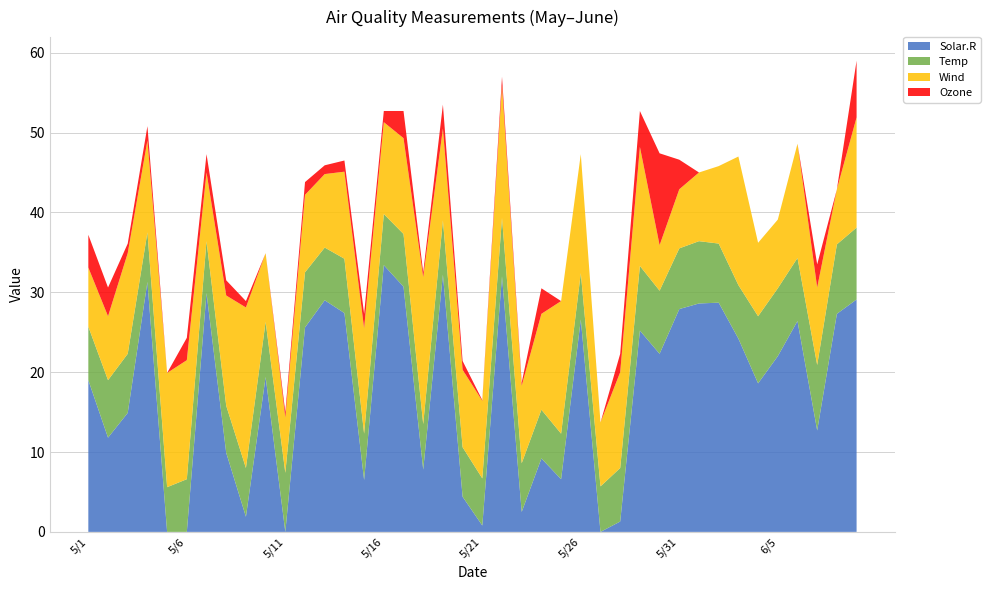

What is the maximum value for Solar.R?

33.4